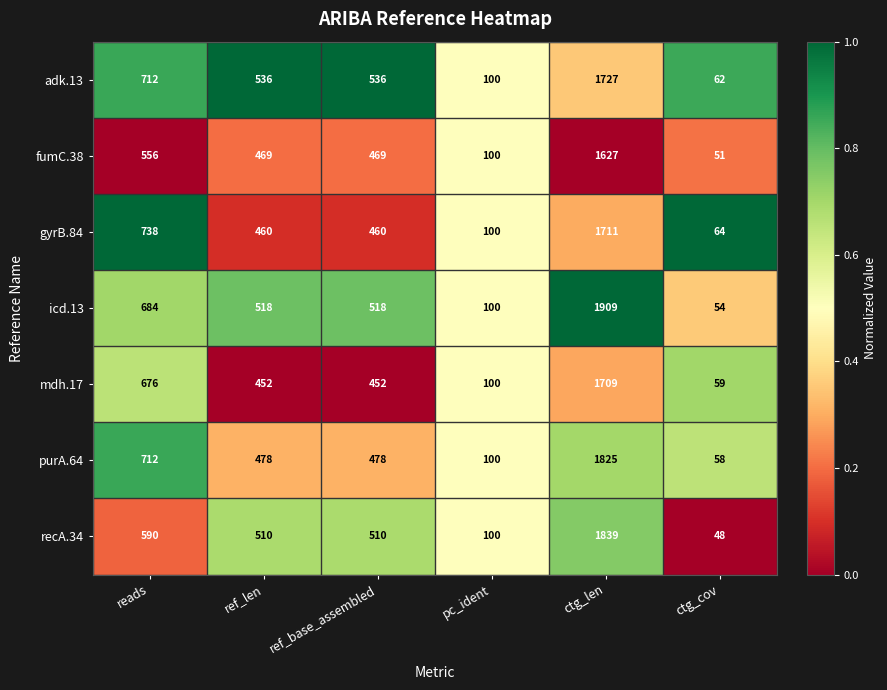

List the series in order of their peak value, highest first.

icd.13, recA.34, purA.64, adk.13, gyrB.84, mdh.17, fumC.38